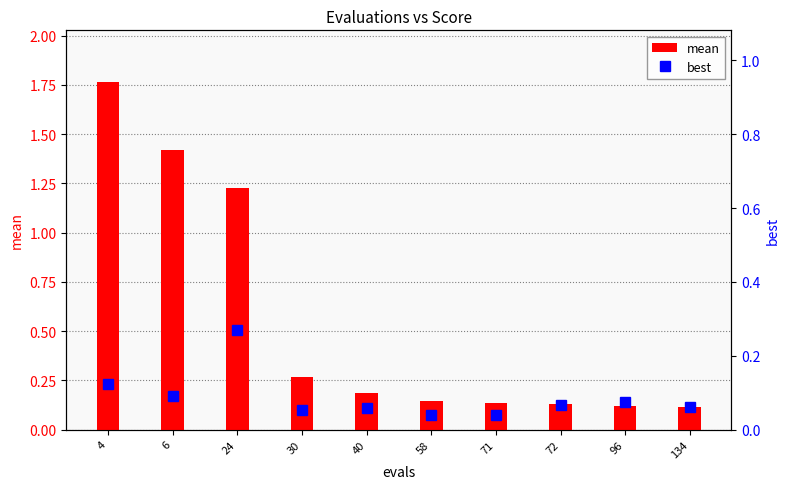

The mean series shows 0.0 at 96. True or false?

False